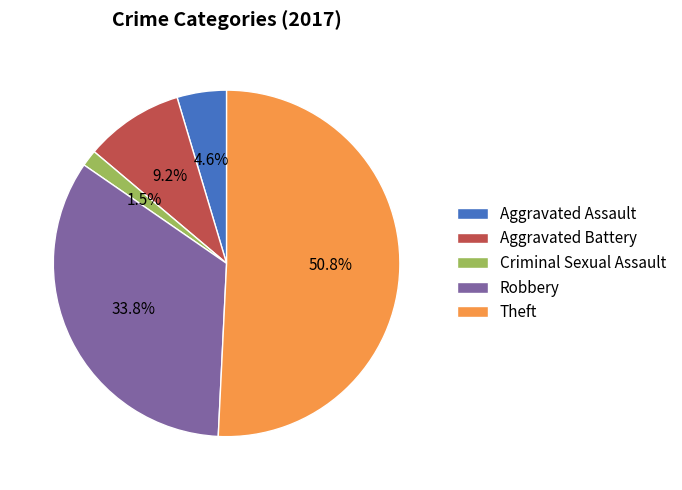

To the nearest percent, what portion does Theft represent?

51%